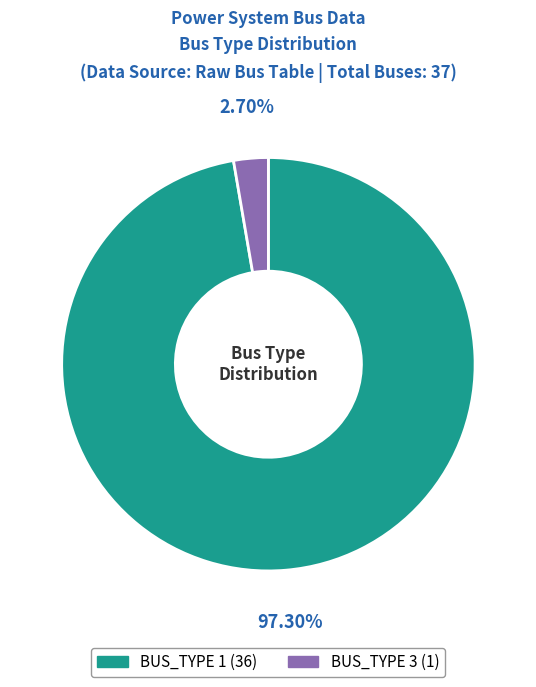

Do BUS_TYPE 3 and BUS_TYPE 1 together represent more than half of the pie?

Yes